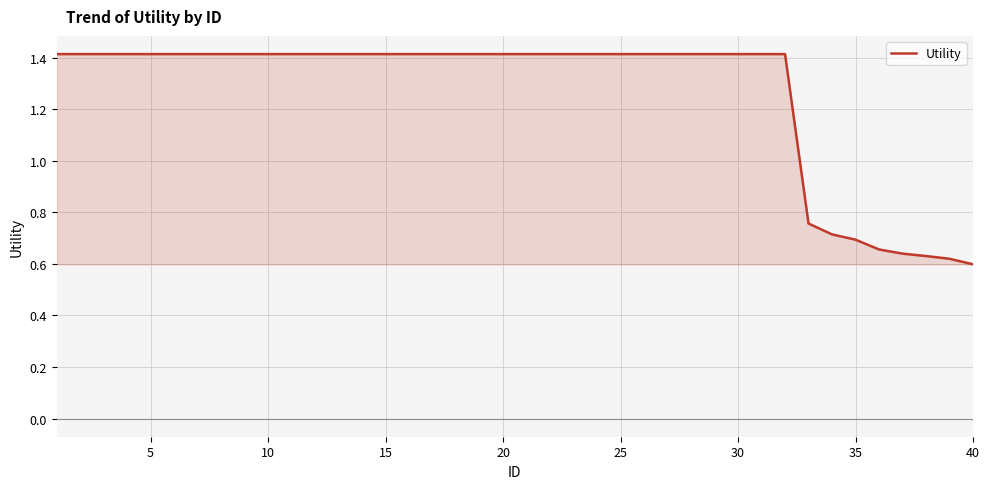

What is the maximum value shown in the chart?

1.4